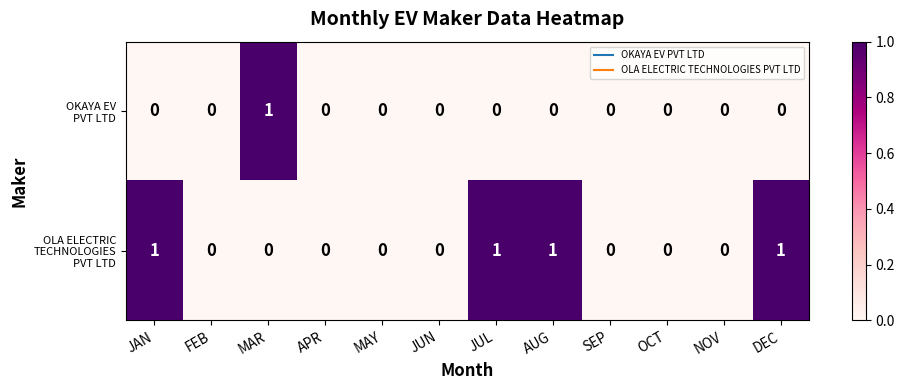

How many distinct data groups are displayed?

2